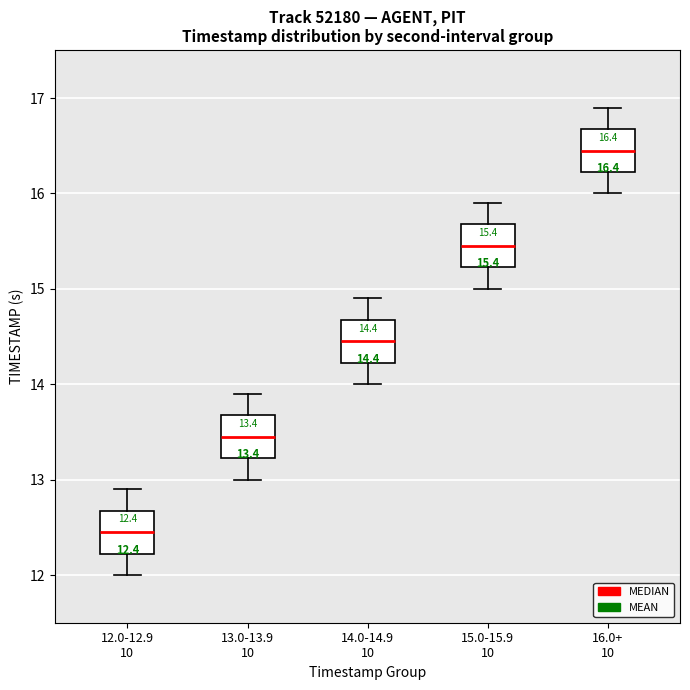

Which box's median line is the lowest?

12.0-12.9 10